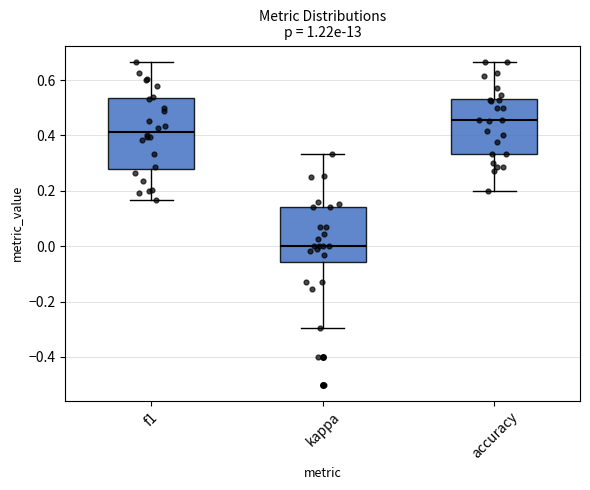

Reading left to right, read every box against the y-axis: the position of its median line, the range the box covers, and the ends of its whiskers. The values are not printed on the chart, so give them approximately, as read against the axis.

f1: median 0.42, box 0.28 to 0.54, whiskers 0.16 to 0.66
kappa: median 0.00, box -0.06 to 0.14, whiskers -0.30 to 0.34
accuracy: median 0.46, box 0.34 to 0.54, whiskers 0.20 to 0.66